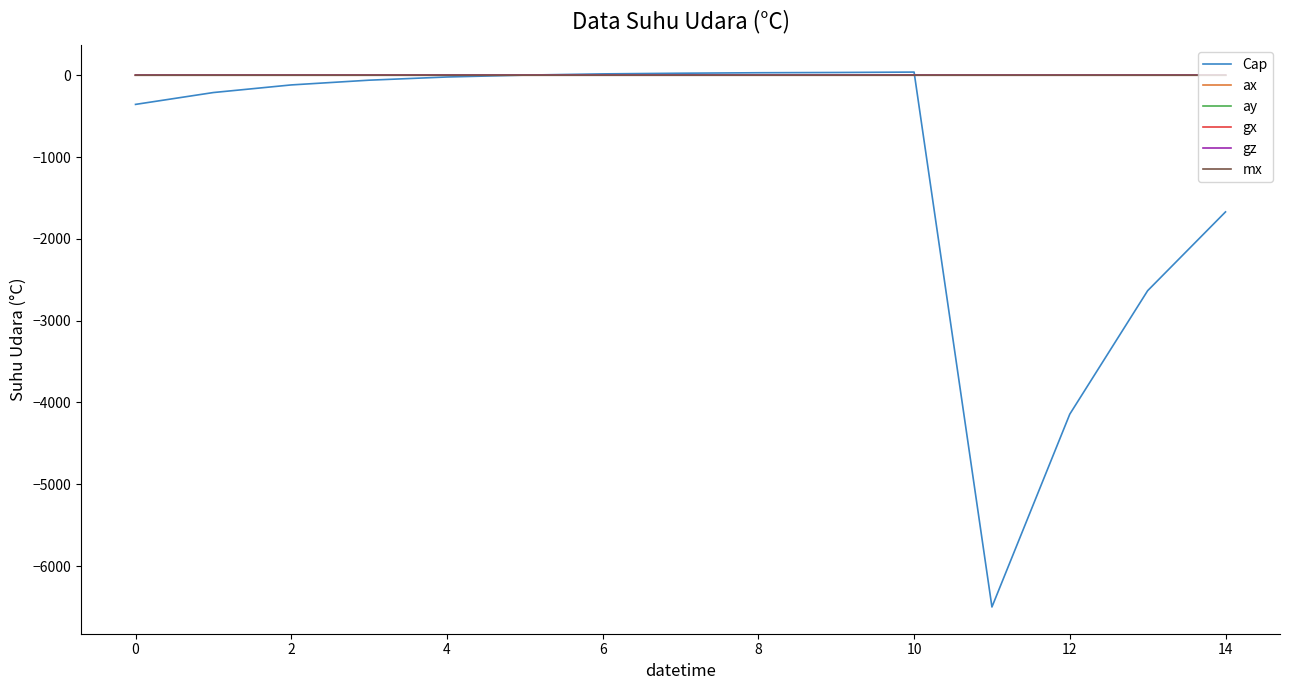

Which series has the largest range (max minus min)?

Cap